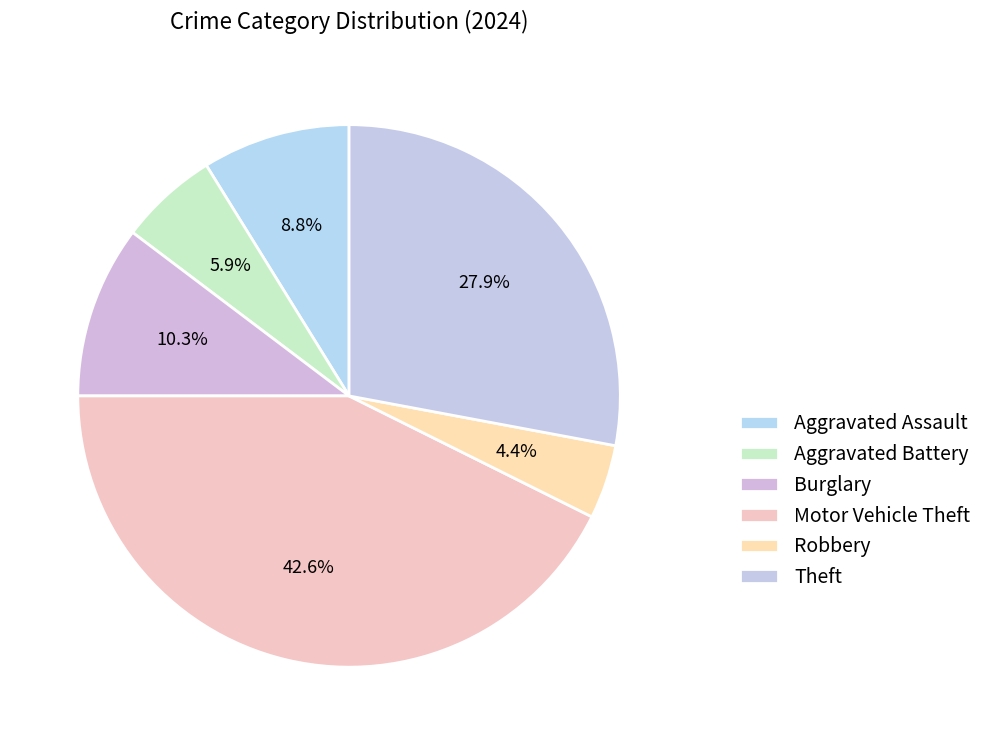

What is the ratio of the value at Aggravated Battery to the value at Aggravated Assault?

0.7